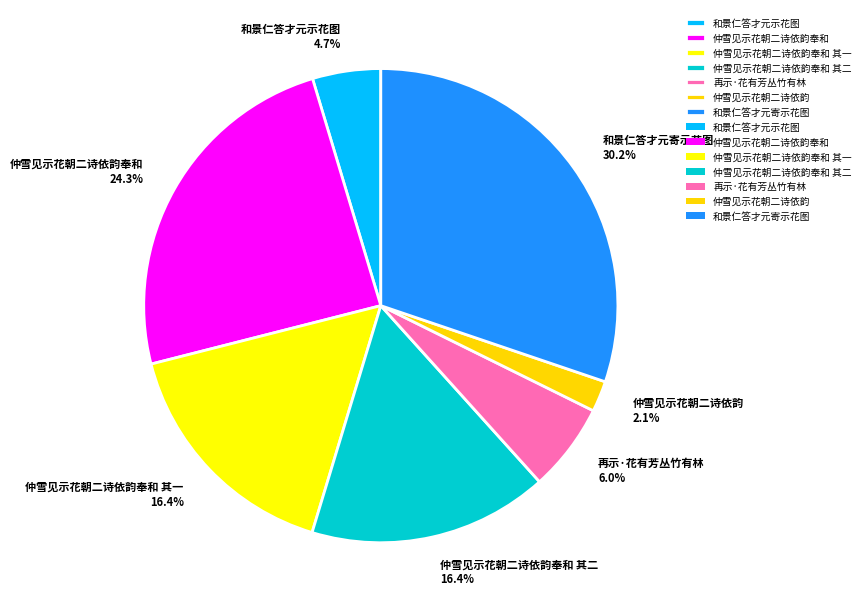

What is the smallest slice in the pie chart?

仲雪见示花朝二诗依韵